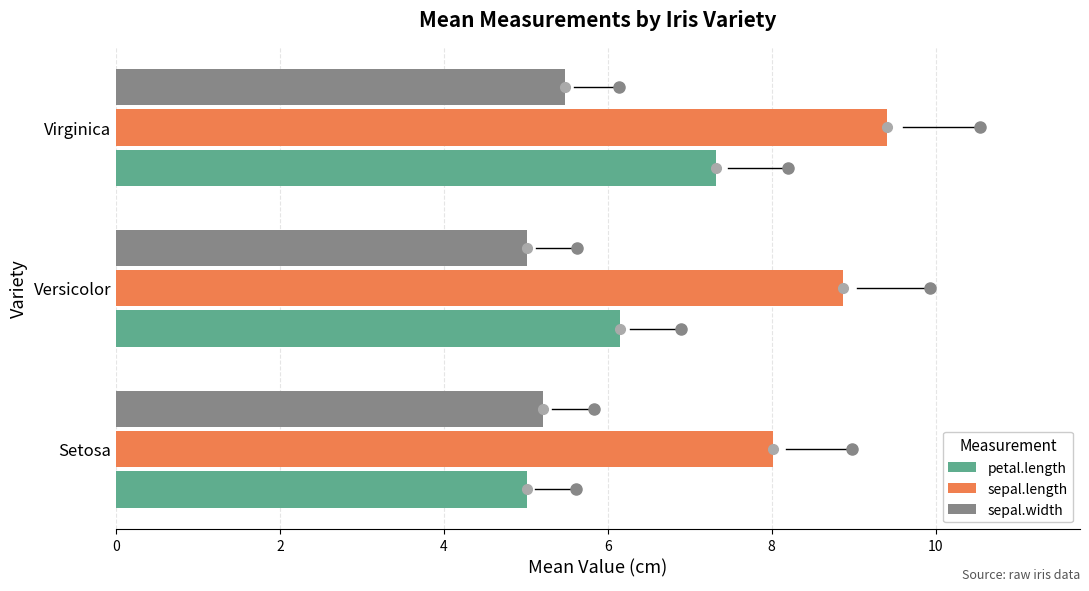

What is the sum of all petal.length values?

18.5